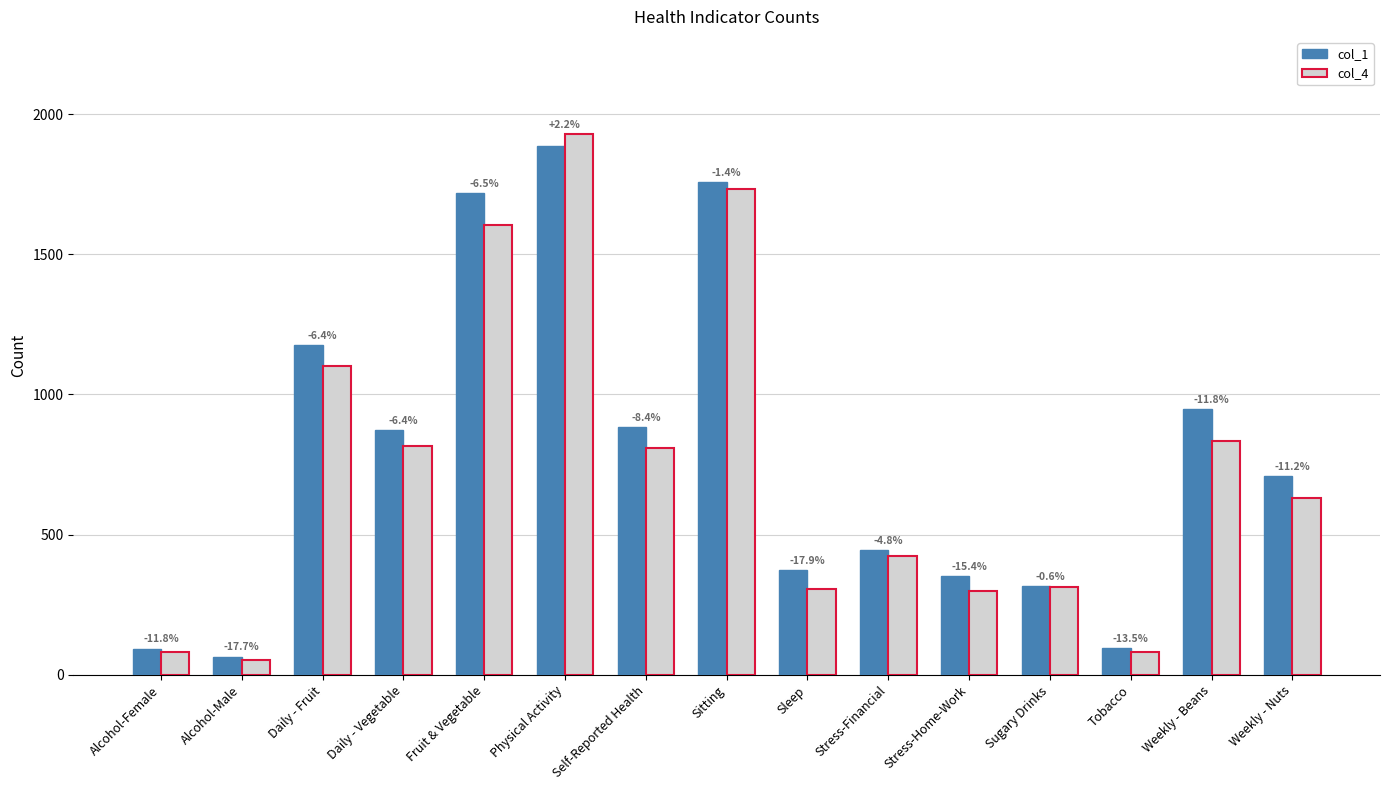

What position from the left is Alcohol-Male?

2